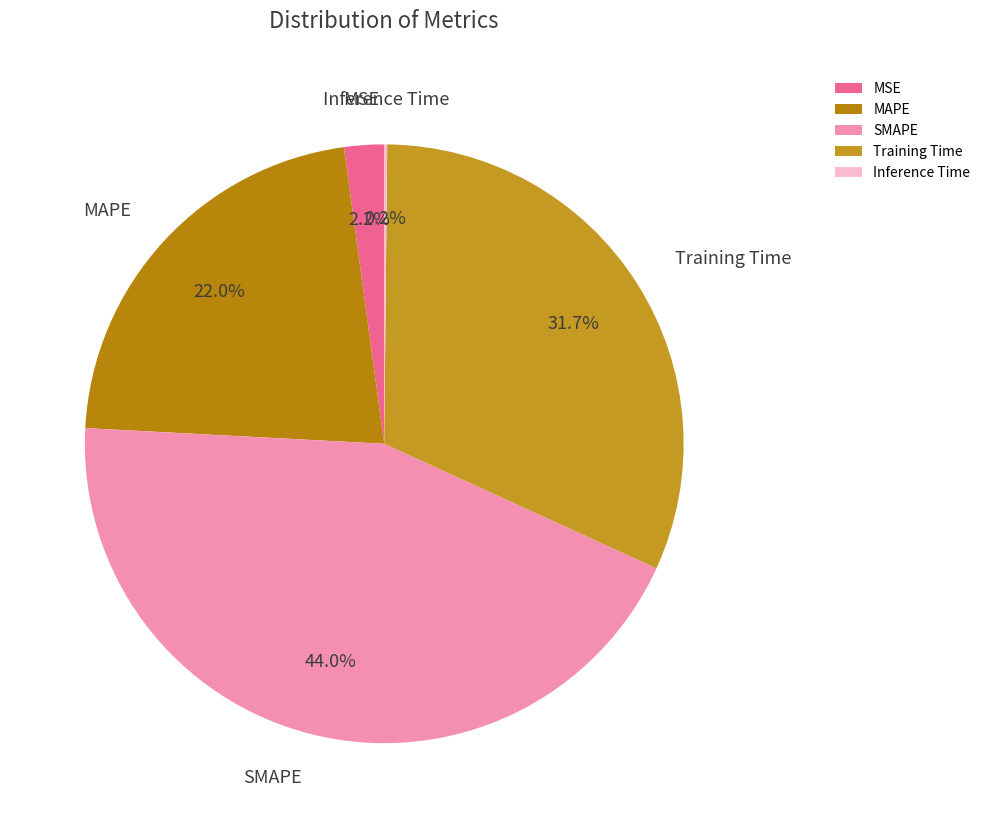

Is it true that MSE is 11% of the pie?

False